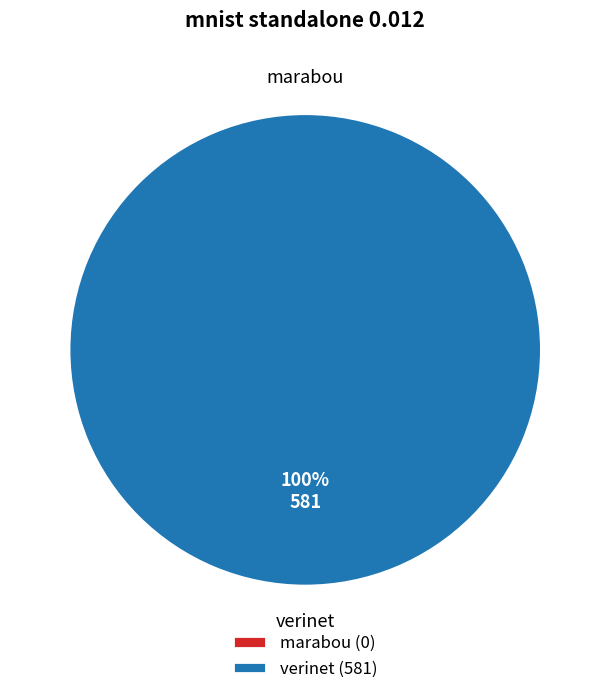

The marabou slice represents 0% of the pie. True or false?

True